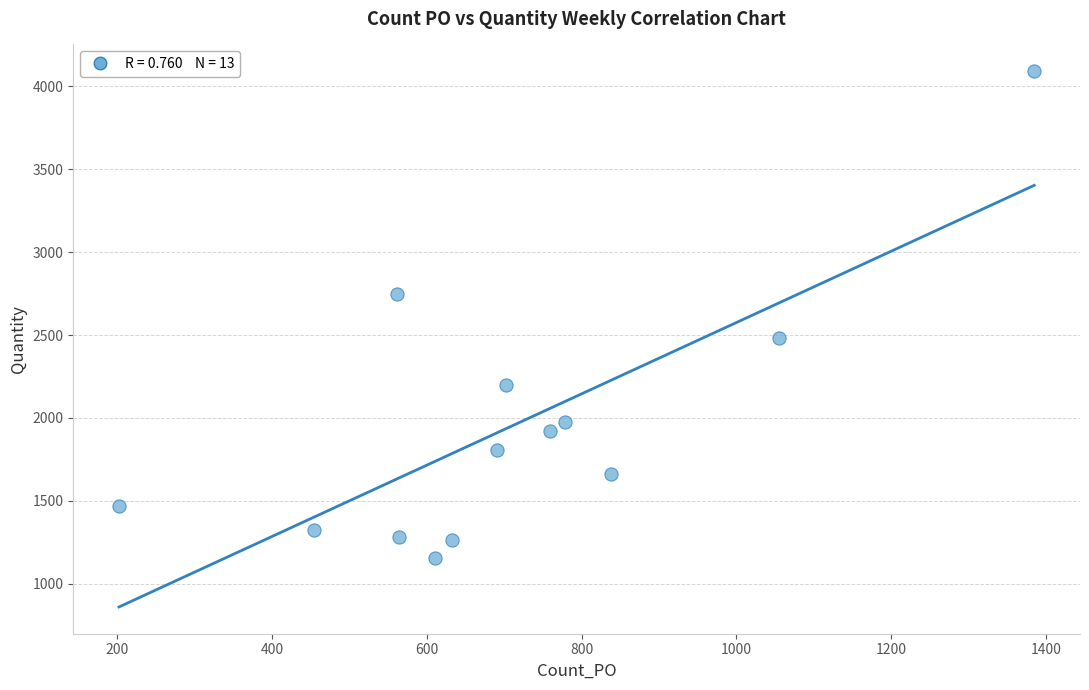

What is the range of X values (max minus min)?

1183